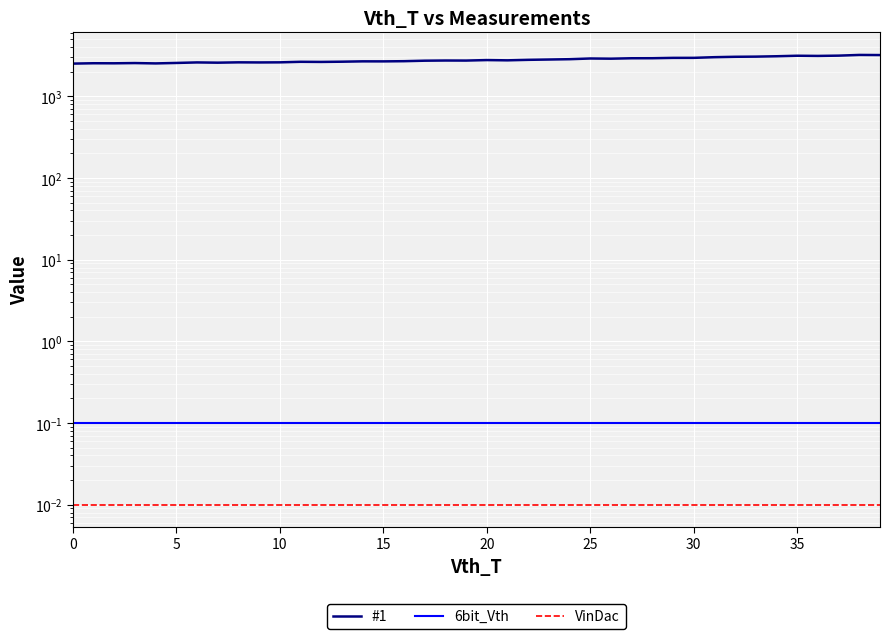

Does the chart display data point markers on the line(s)?

No